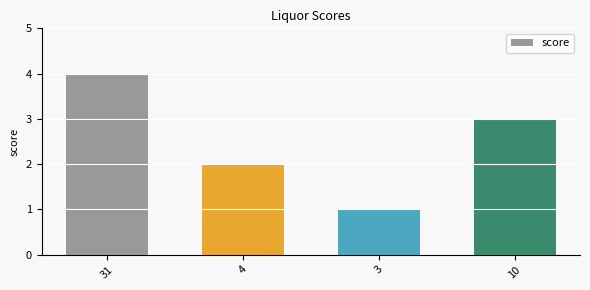

What is the ratio of the value at 31 to the value at 3?

4.0